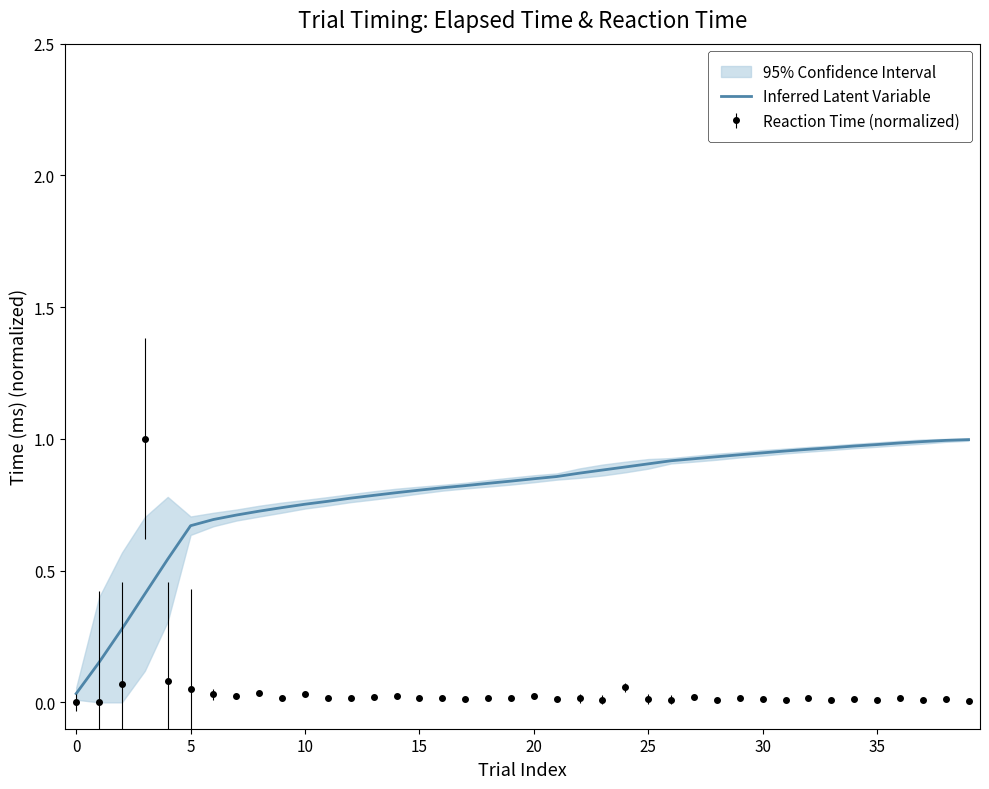

True or false: Reaction Time (normalized) and Inferred Latent Variable intersect in this chart.

True